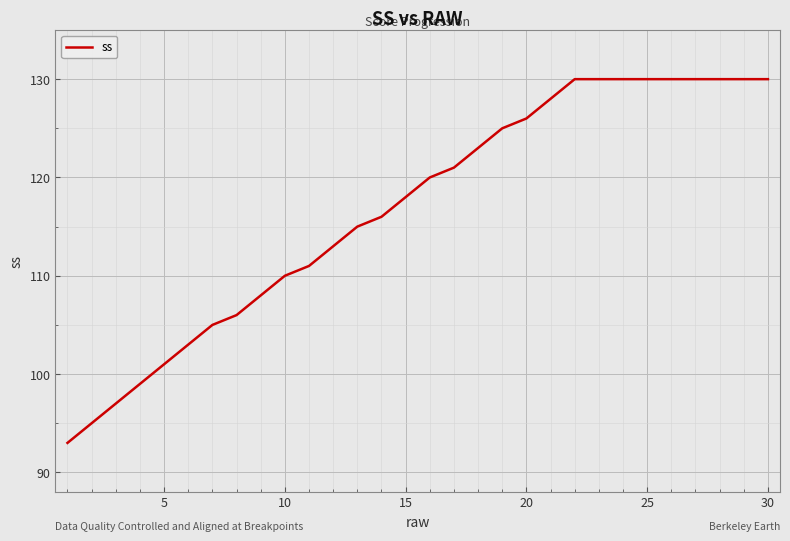

What is the smallest value displayed?

93